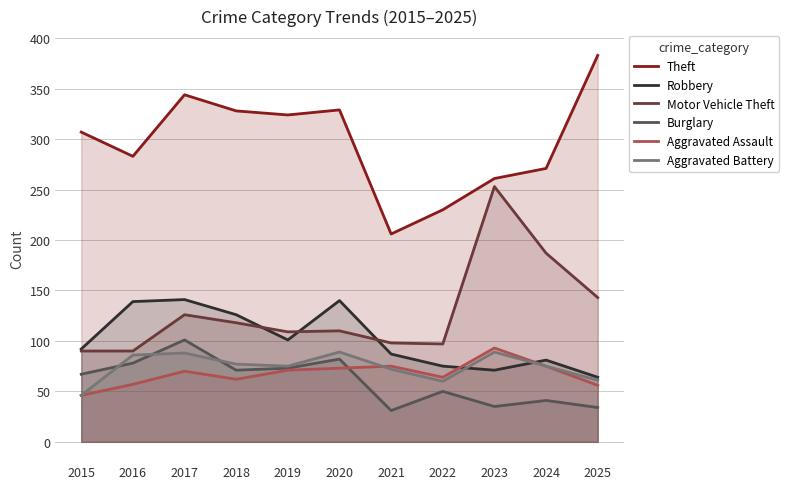

True or false: Aggravated Battery and Theft intersect in this chart.

False